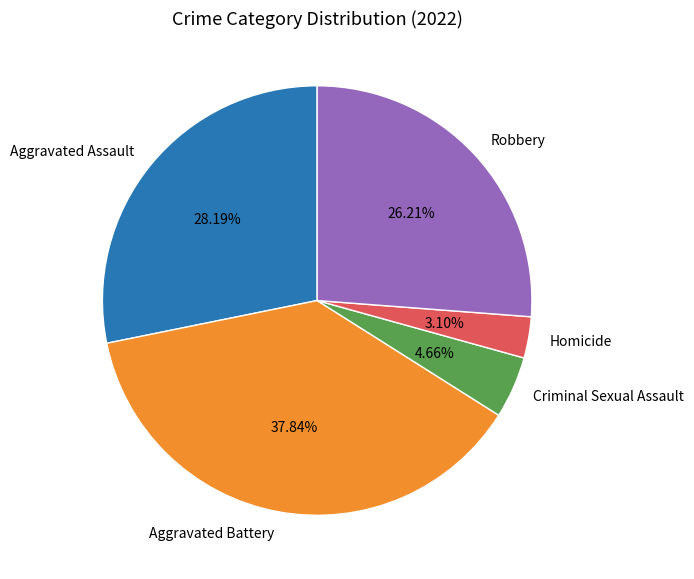

Rank the categories by value from lowest to highest.

Homicide, Criminal Sexual Assault, Robbery, Aggravated Assault, Aggravated Battery